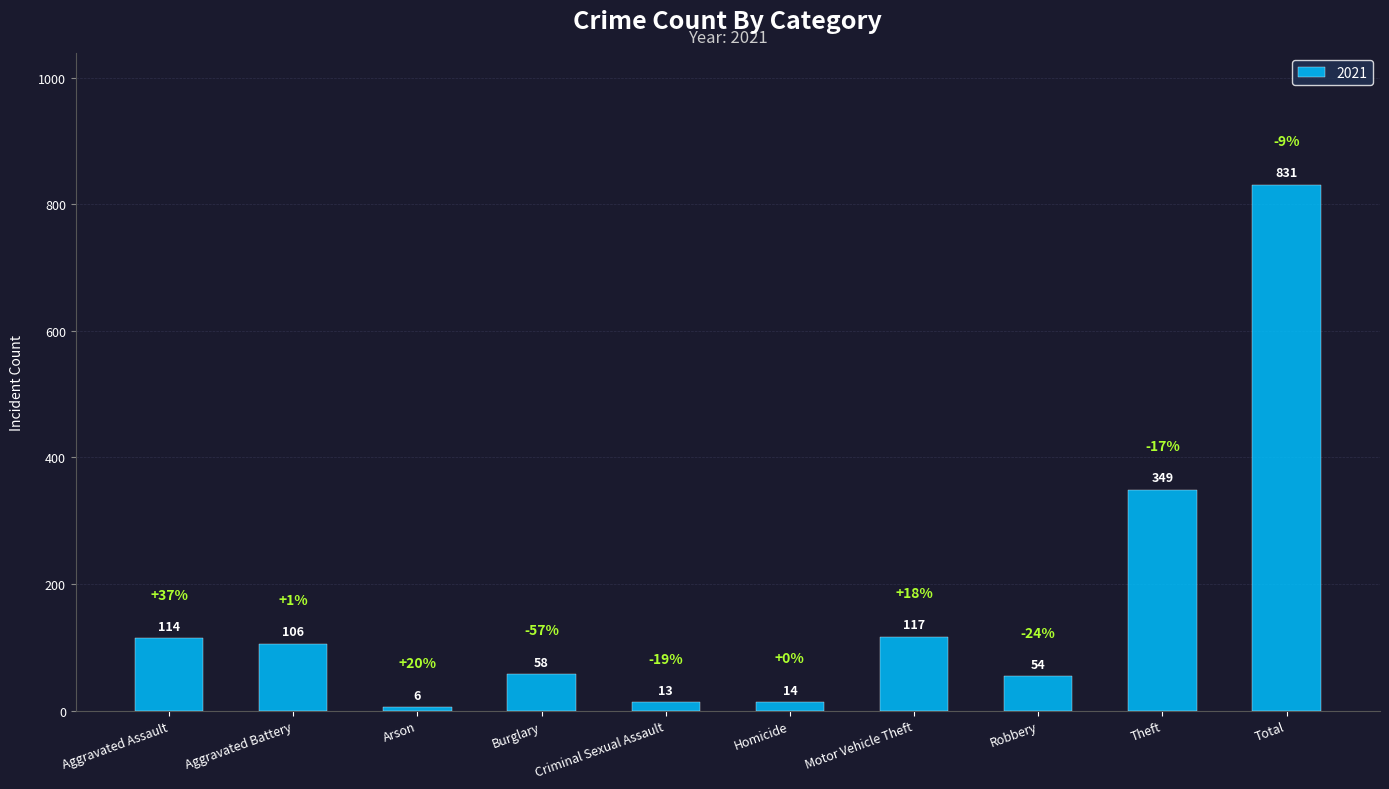

List the labels in order of value, smallest first.

Arson, Criminal Sexual Assault, Homicide, Robbery, Burglary, Aggravated Battery, Aggravated Assault, Motor Vehicle Theft, Theft, Total